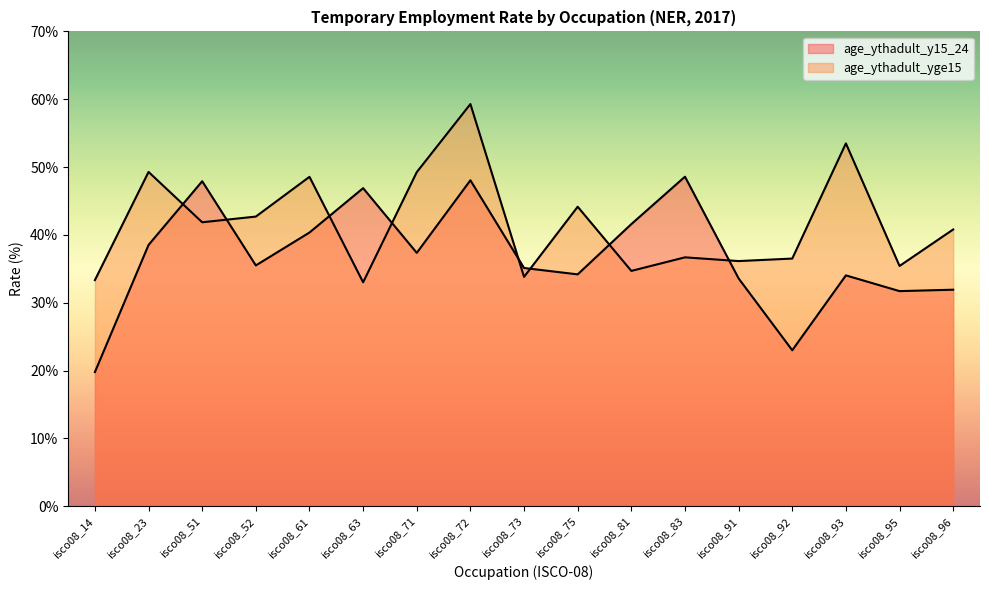

Where is the first local minimum for age_ythadult_y15_24?

isco08_52